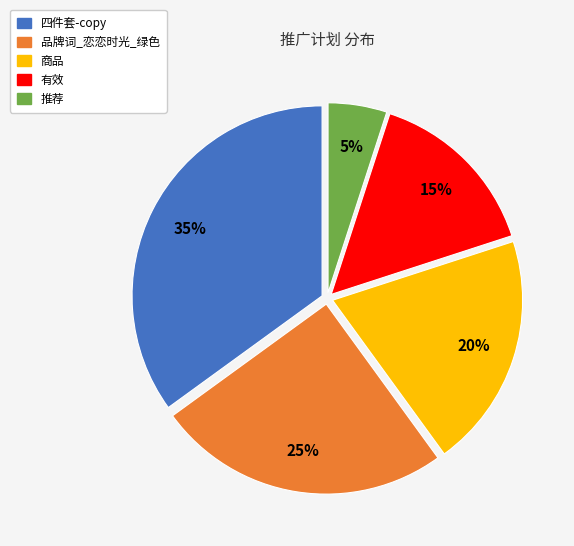

To the nearest percent, what is the difference between the largest and smallest slice percentages?

30%